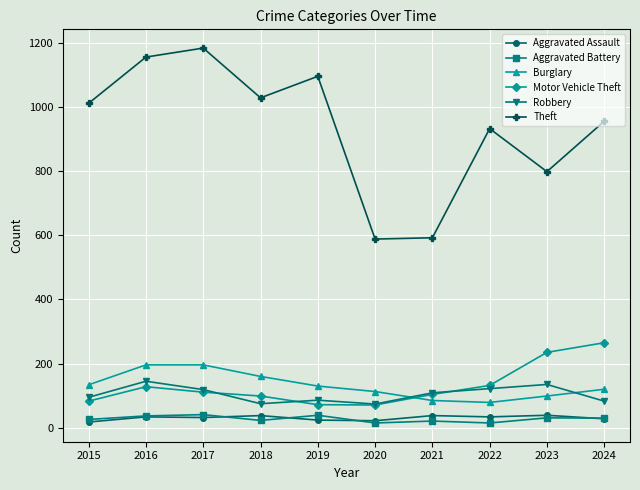

In Aggravated Assault, how many points are higher than both neighbors (excluding endpoints)?

4